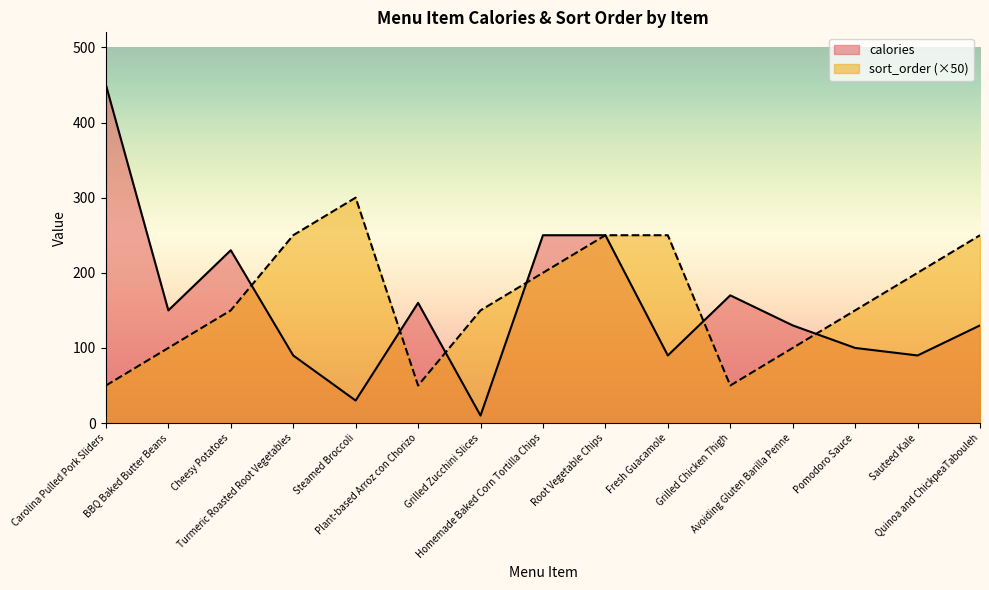

What is the difference between the highest and lowest values at Turmeric Roasted Root Vegetables?

160